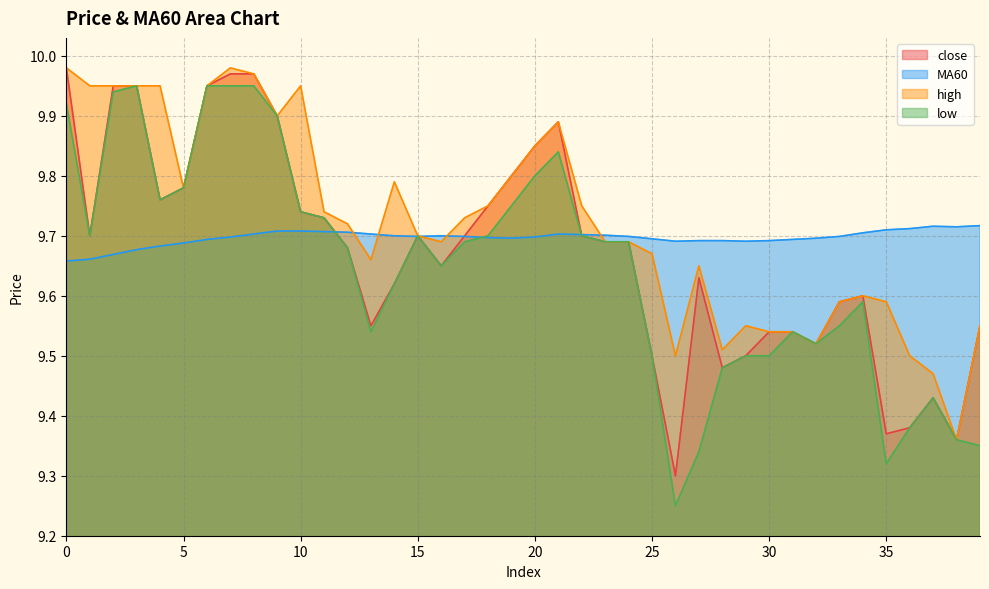

What is the value of the high point at the 17th from the left?

9.7